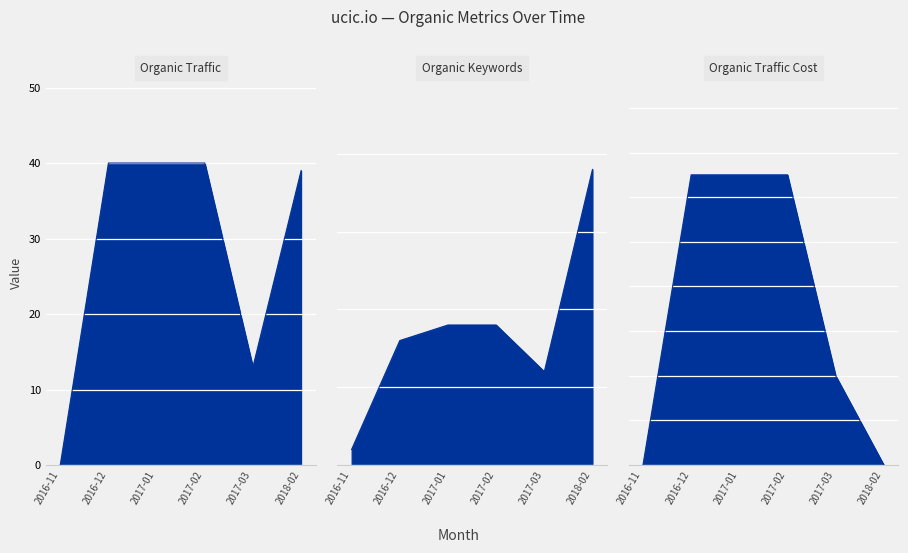

True or false: Organic Traffic has more than 0 interior local peaks.

False